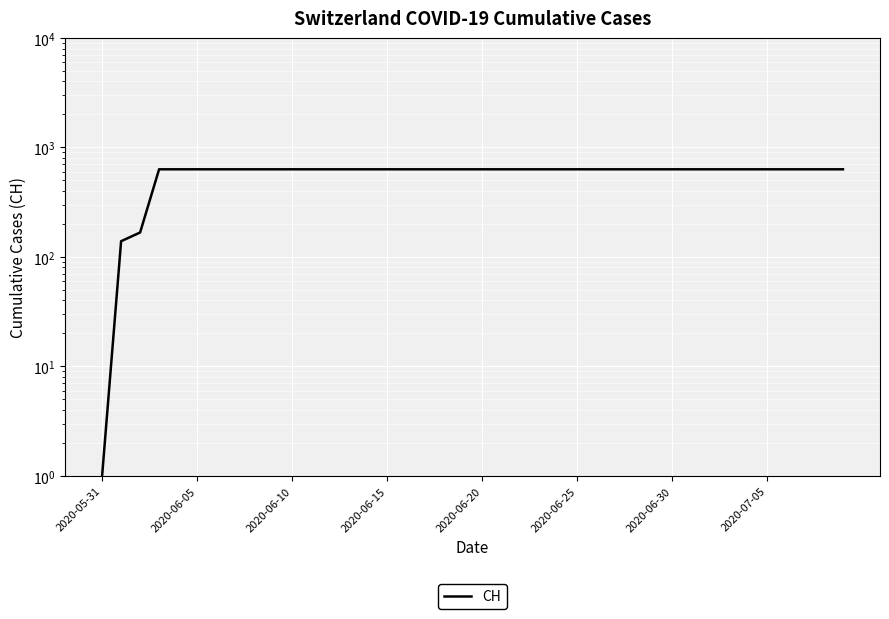

Reading left to right, extract all data points from this chart.

1	139	167	631	631	631	631	631	631	631	631	631	631	631	631	631	631	631	631	631	631	631	631	631	631	631	631	631	631	631	631	631	631	631	631	631	631	631	631	631